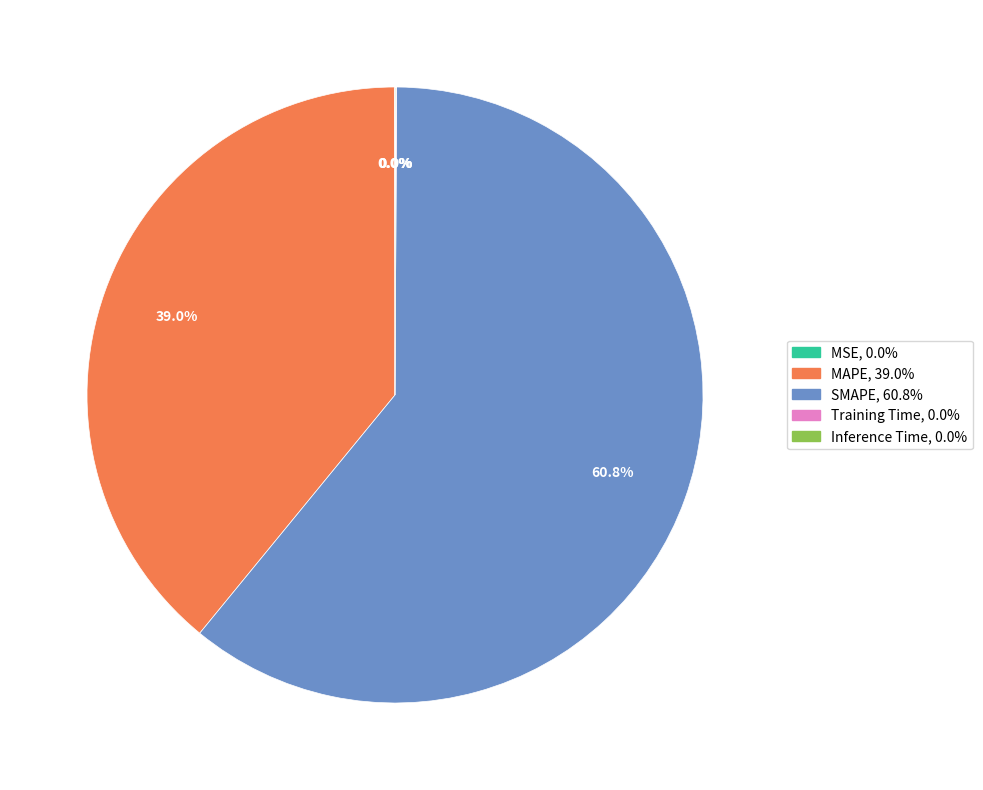

Which category accounts for the majority?

SMAPE